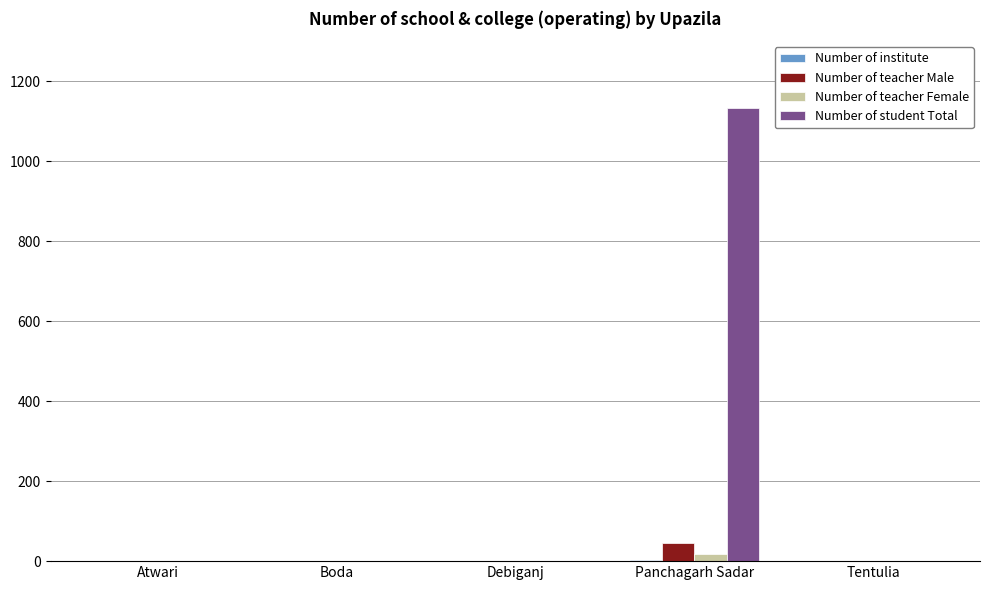

Is it true that Number of student Total equals 0 at Debiganj?

True